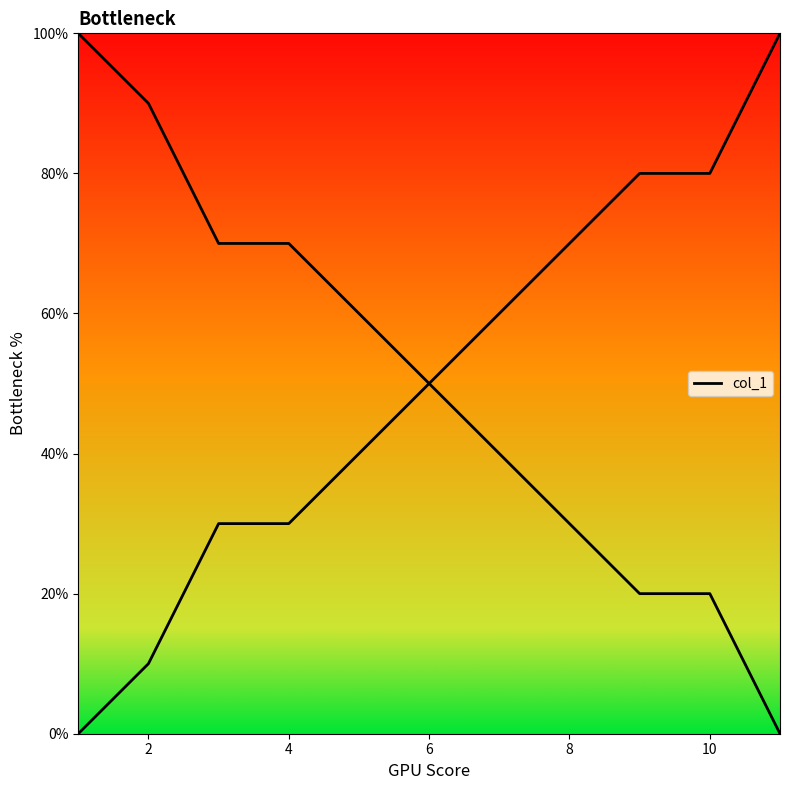

True or false: the data shows 52 at 4.

False